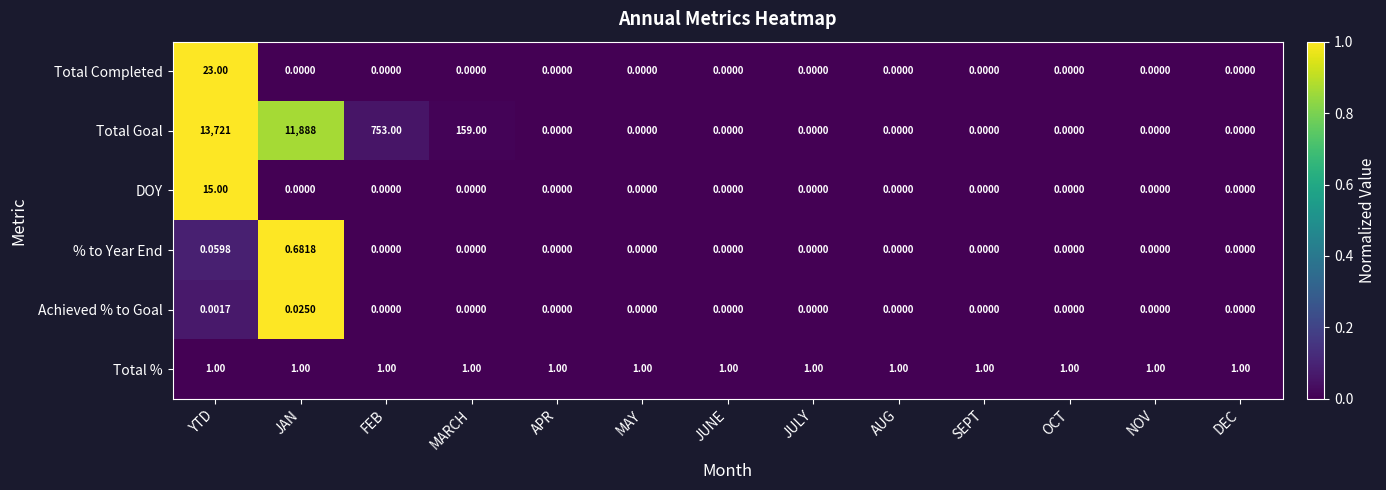

Which series has the largest total across all categories?

Total Goal